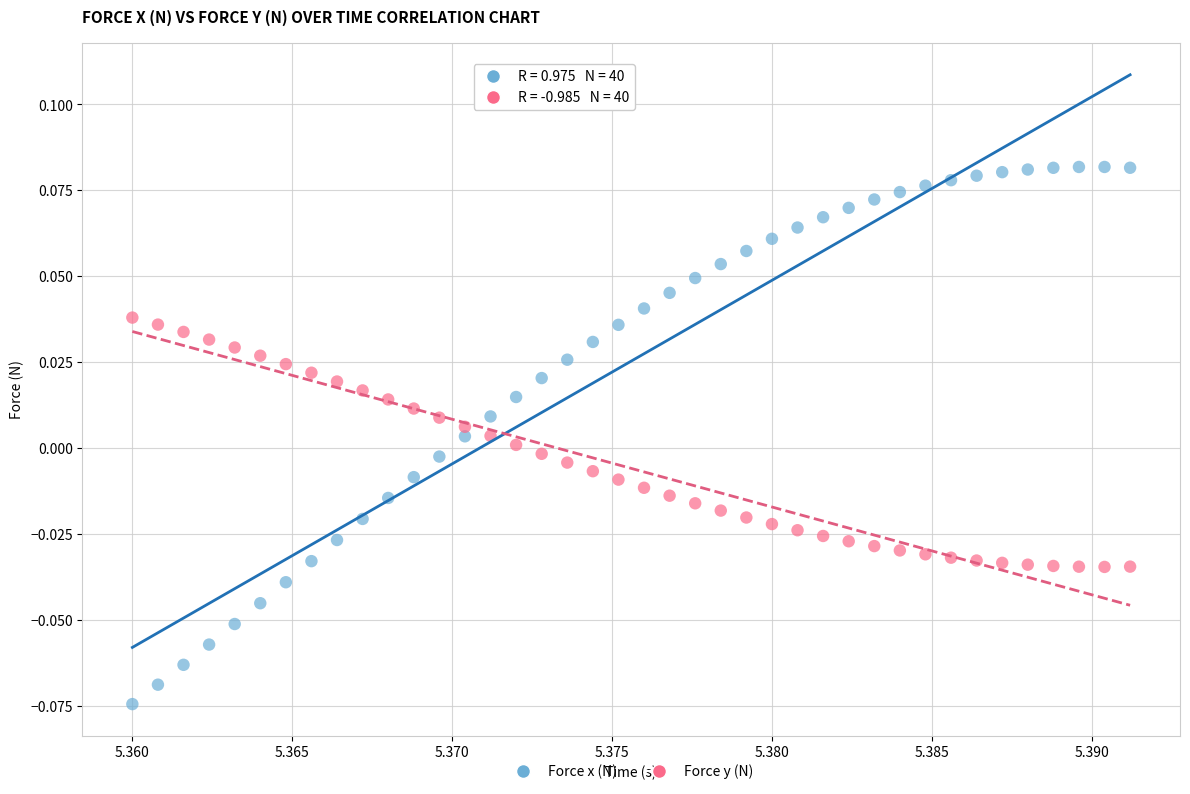

Which series reaches the minimum Y coordinate?

Force x (N)